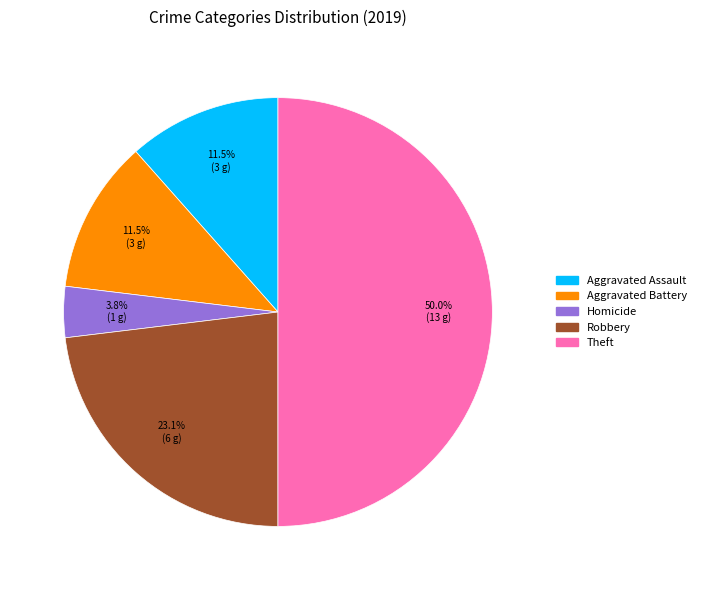

How many slices are in this pie chart?

5